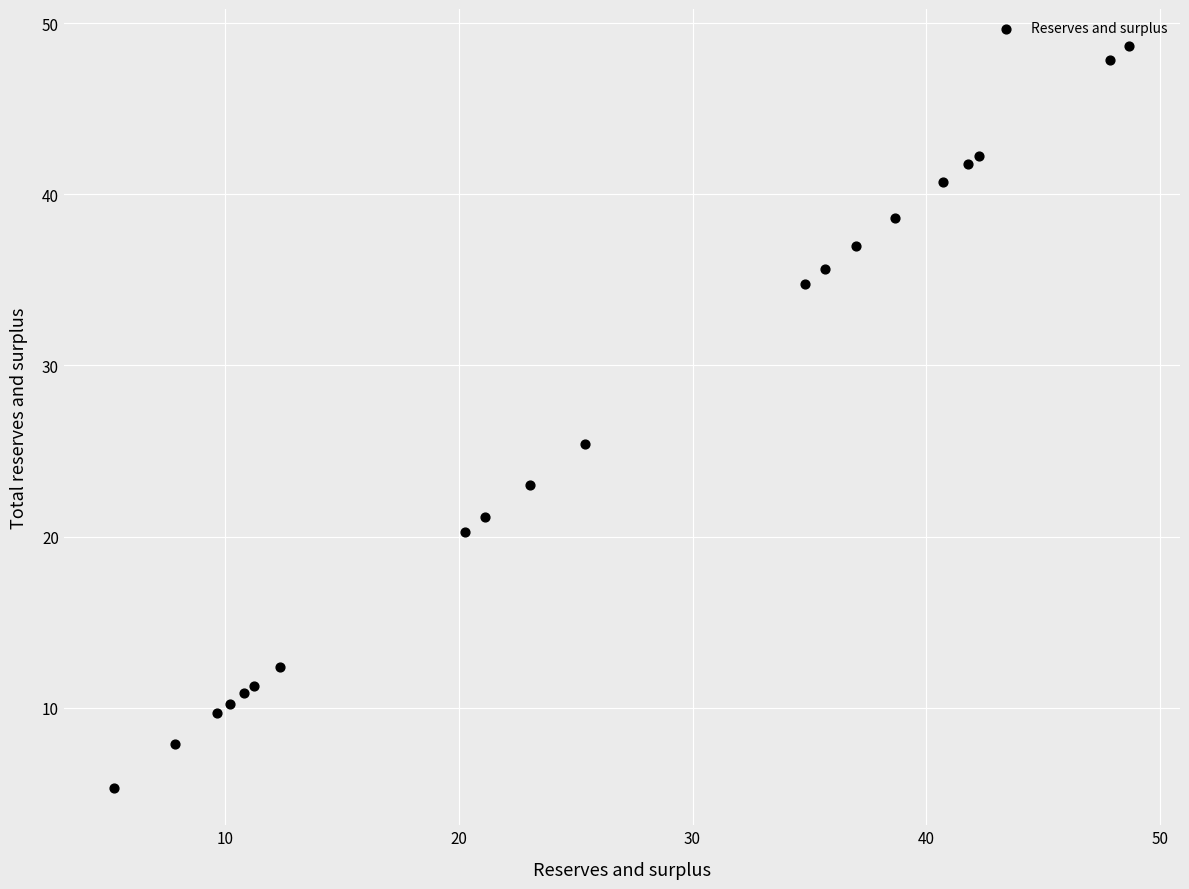

What Y value in the scatter plot is closest to 26?

25.4